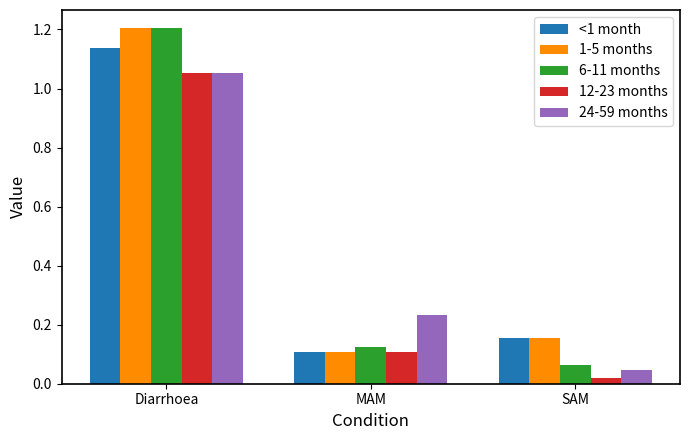

What are all the series names shown in the legend?

<1 month, 1-5 months, 6-11 months, 12-23 months, 24-59 months